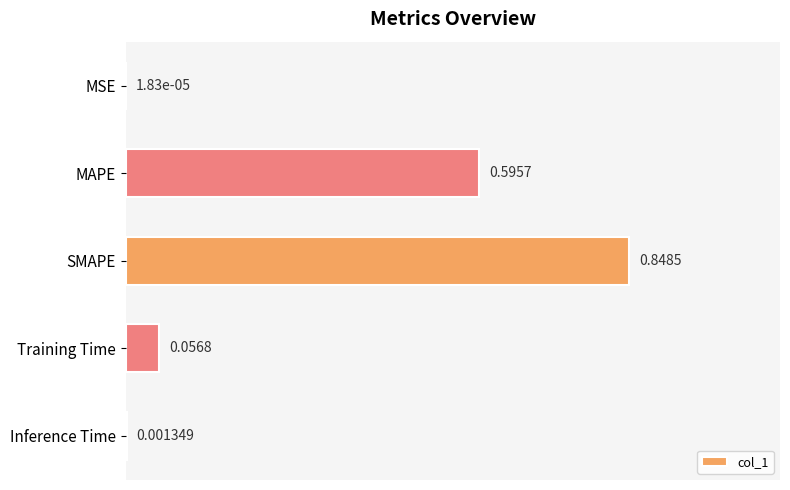

What is the sum of all values?

1.5